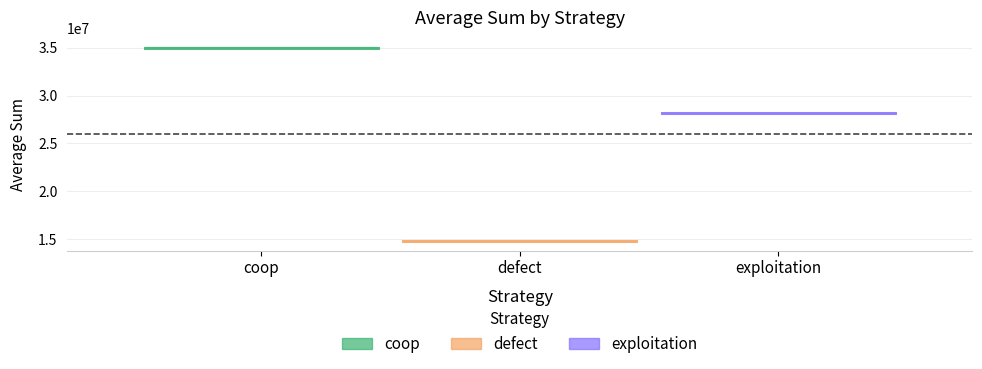

Which series has the largest range (max minus min)?

coop